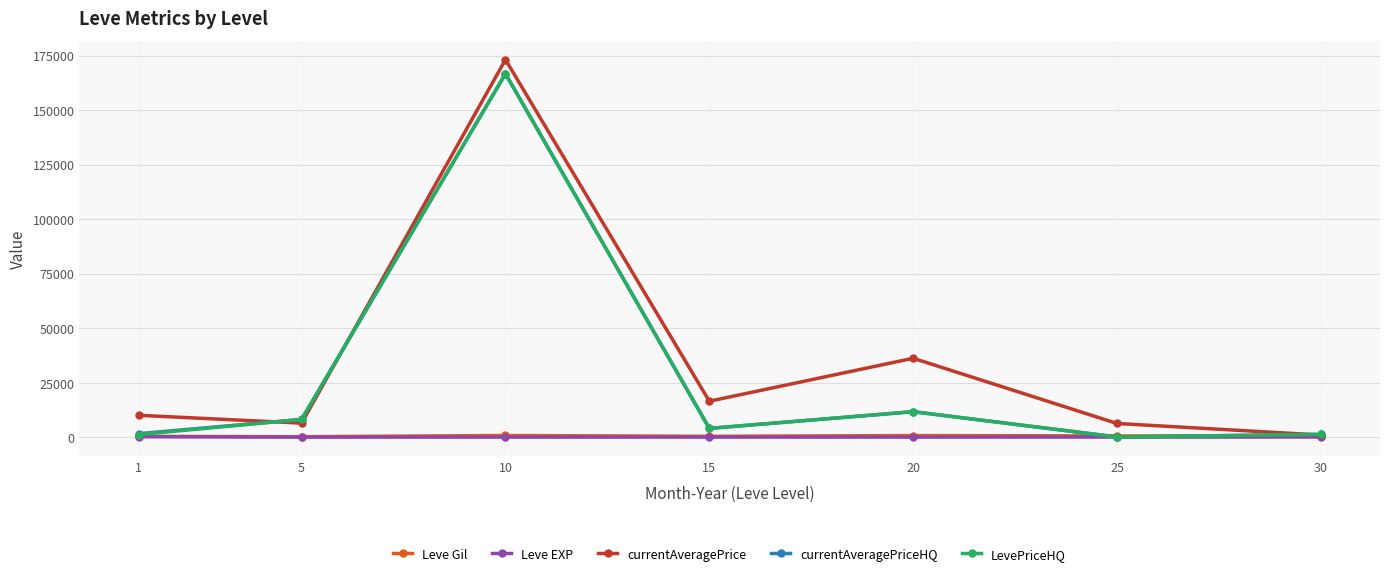

At which category does LevePriceHQ reach its first local valley?

15